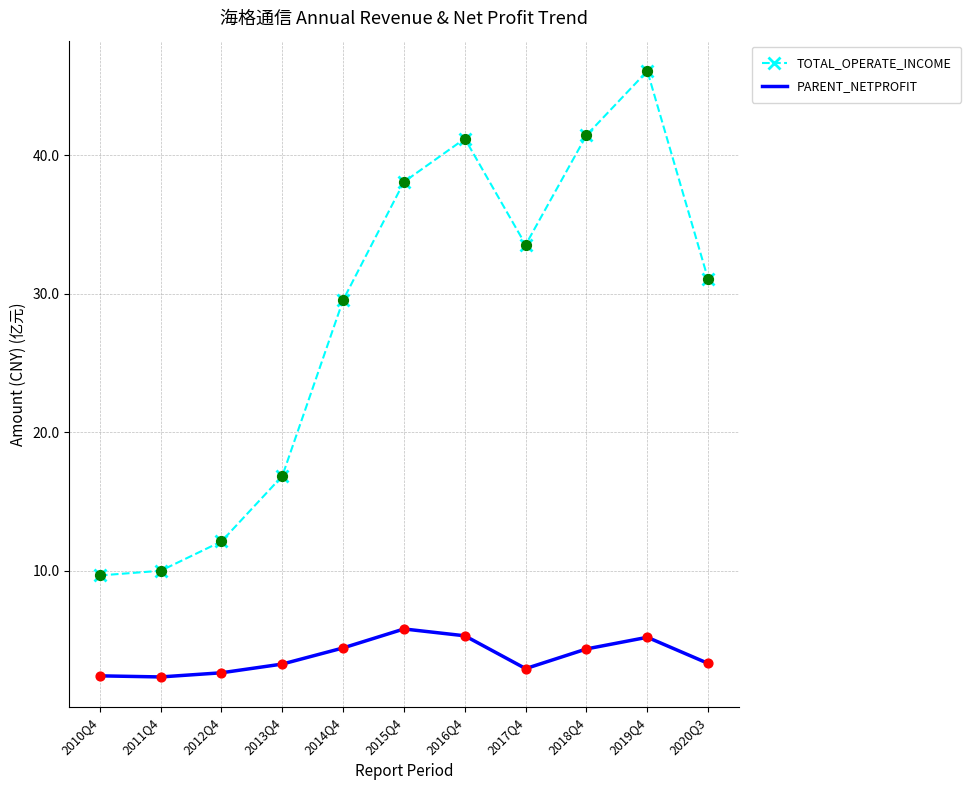

Which series has the widest spread of values?

TOTAL_OPERATE_INCOME